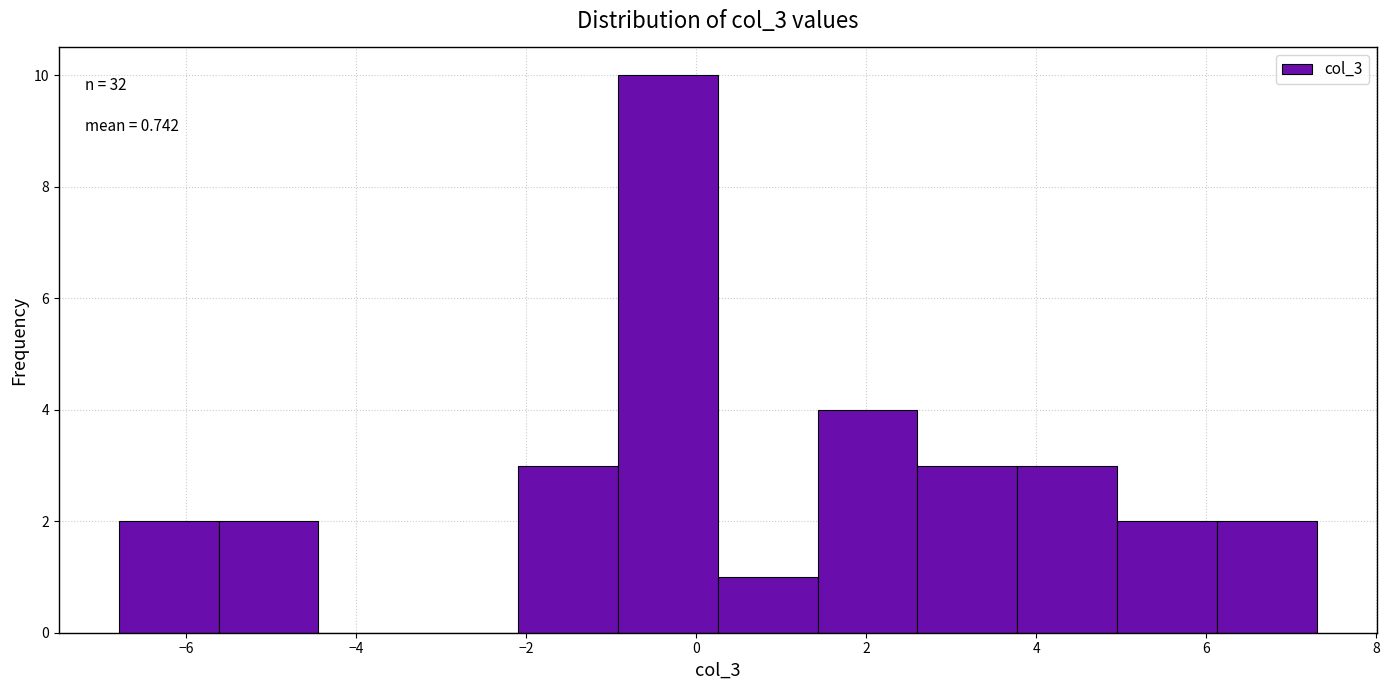

Over which range of the x-axis is the bar tallest?

-1.0 to 0.2